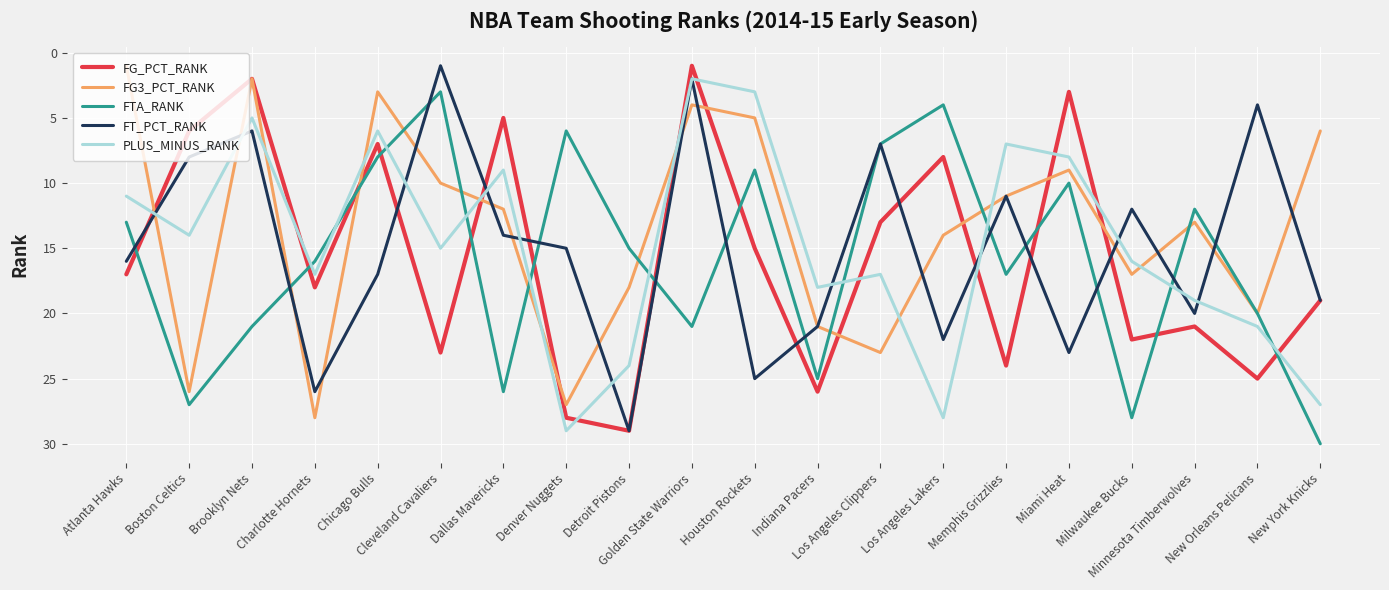

What is the greatest value displayed?

30